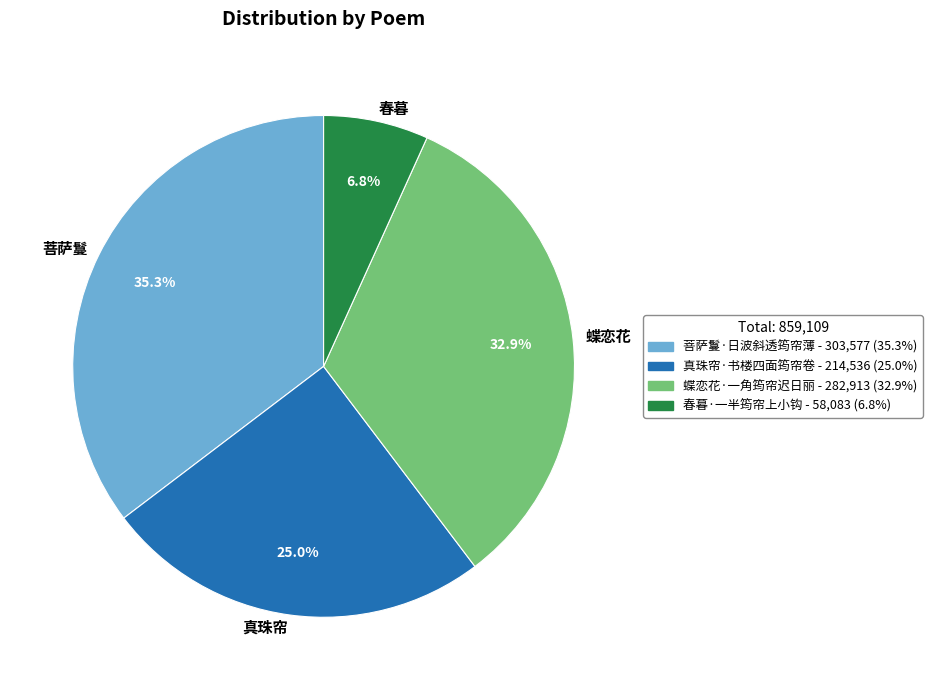

What is the largest slice in the pie chart?

菩萨鬘